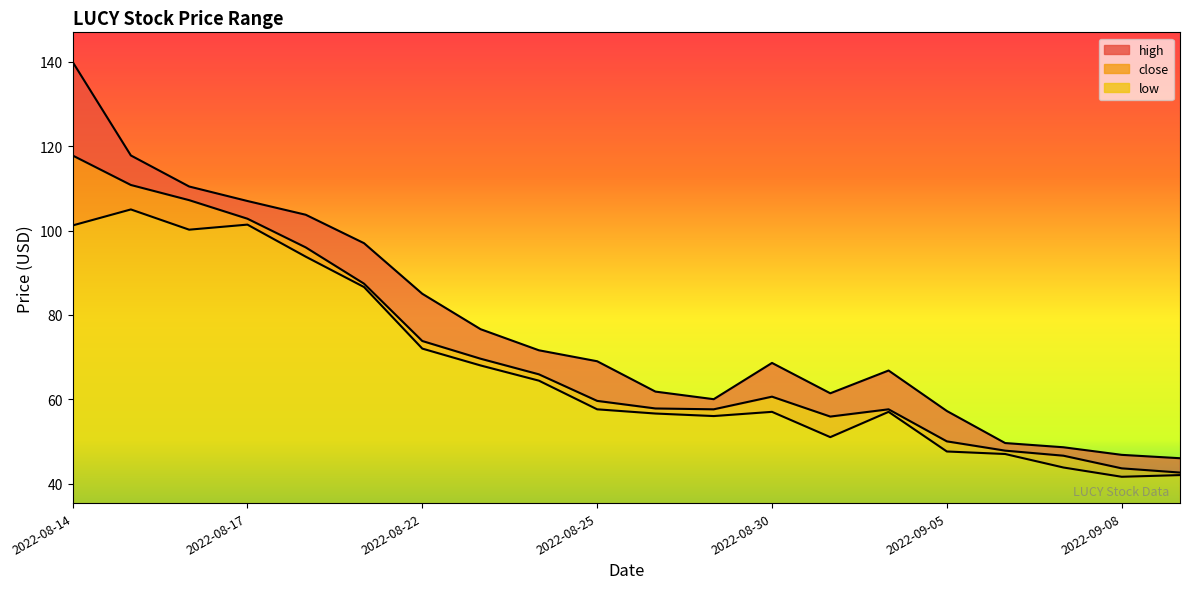

At which label does low first exceed 57?

2022-08-14